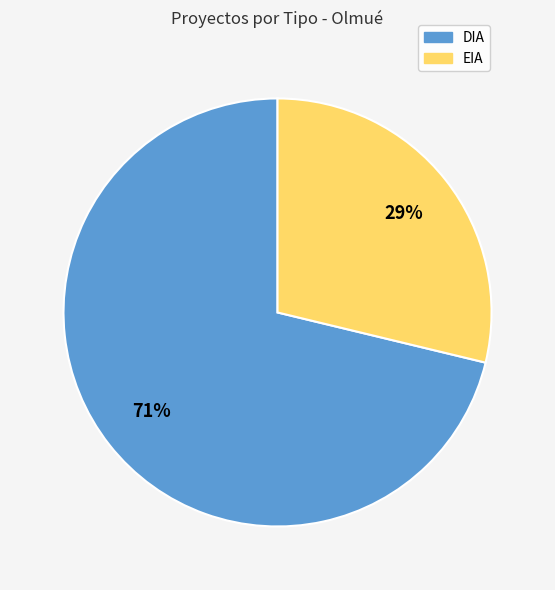

To the nearest percent, what percentage of the pie is EIA?

29%